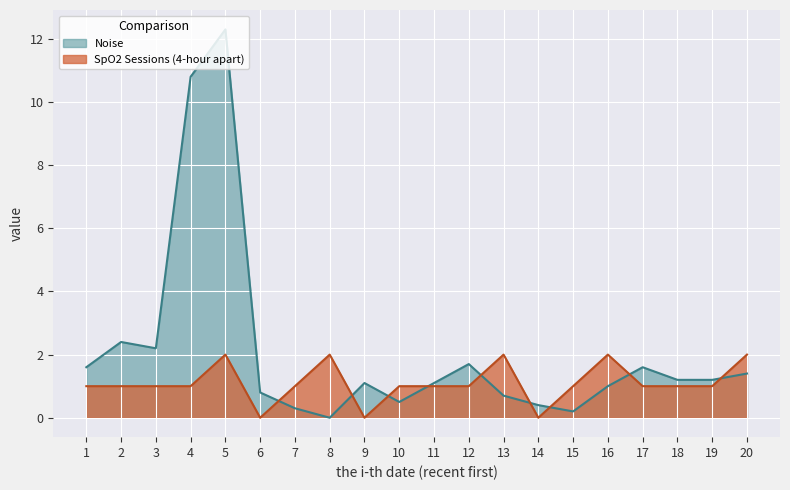

What is the spread (max minus min) of values at 2?

1.4